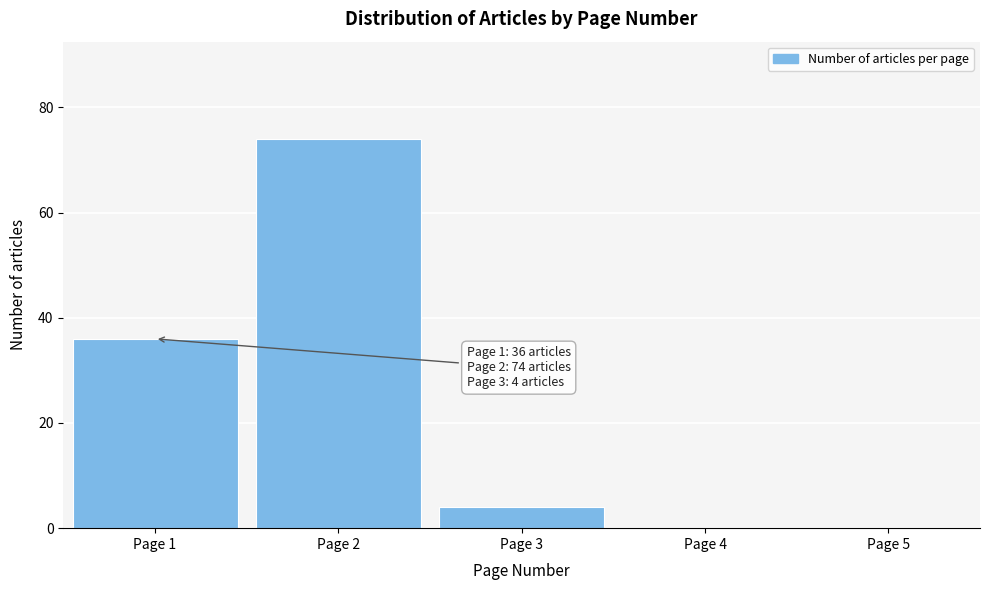

Reading left to right, what are all the values shown in this chart?

Page 1=36	Page 2=74	Page 3=4	Page 4=0	Page 5=0